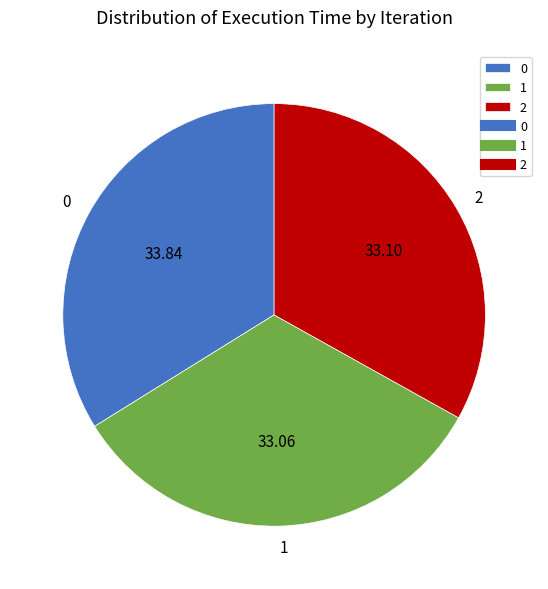

Is the sum of 0 and 2 greater than half?

Yes